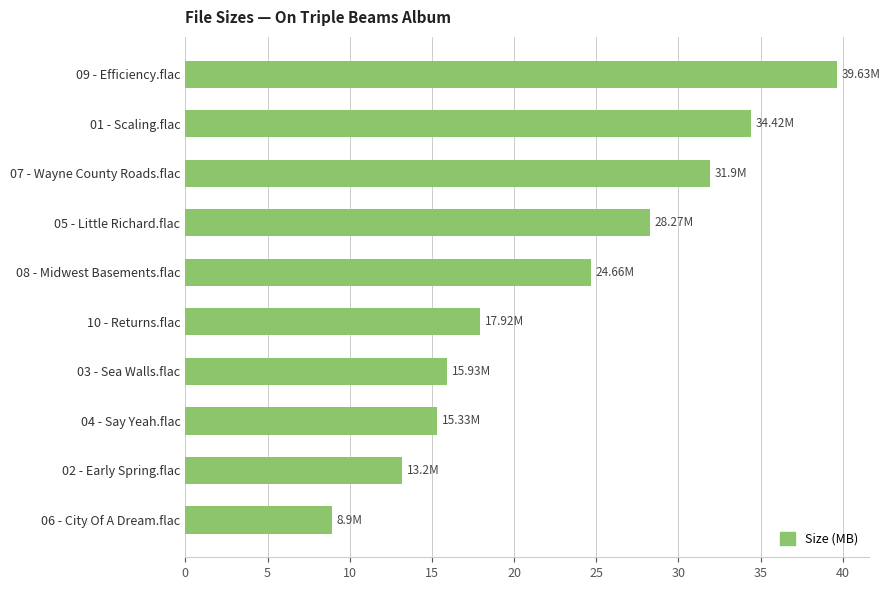

How many series are shown in this chart?

1